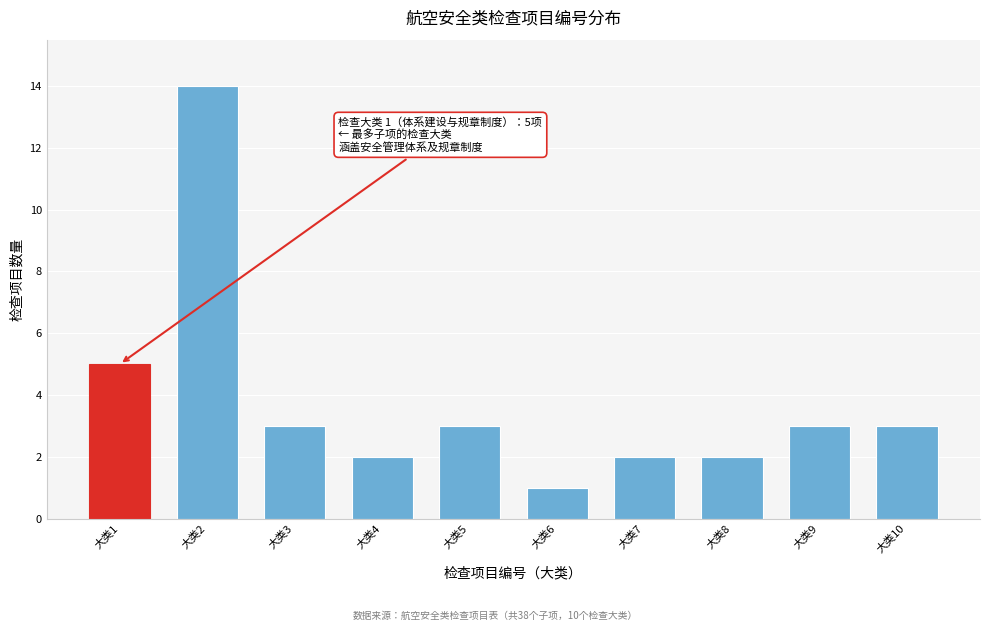

Reading left to right, transcribe all the data shown in this chart.

5	14	3	2	3	1	2	2	3	3